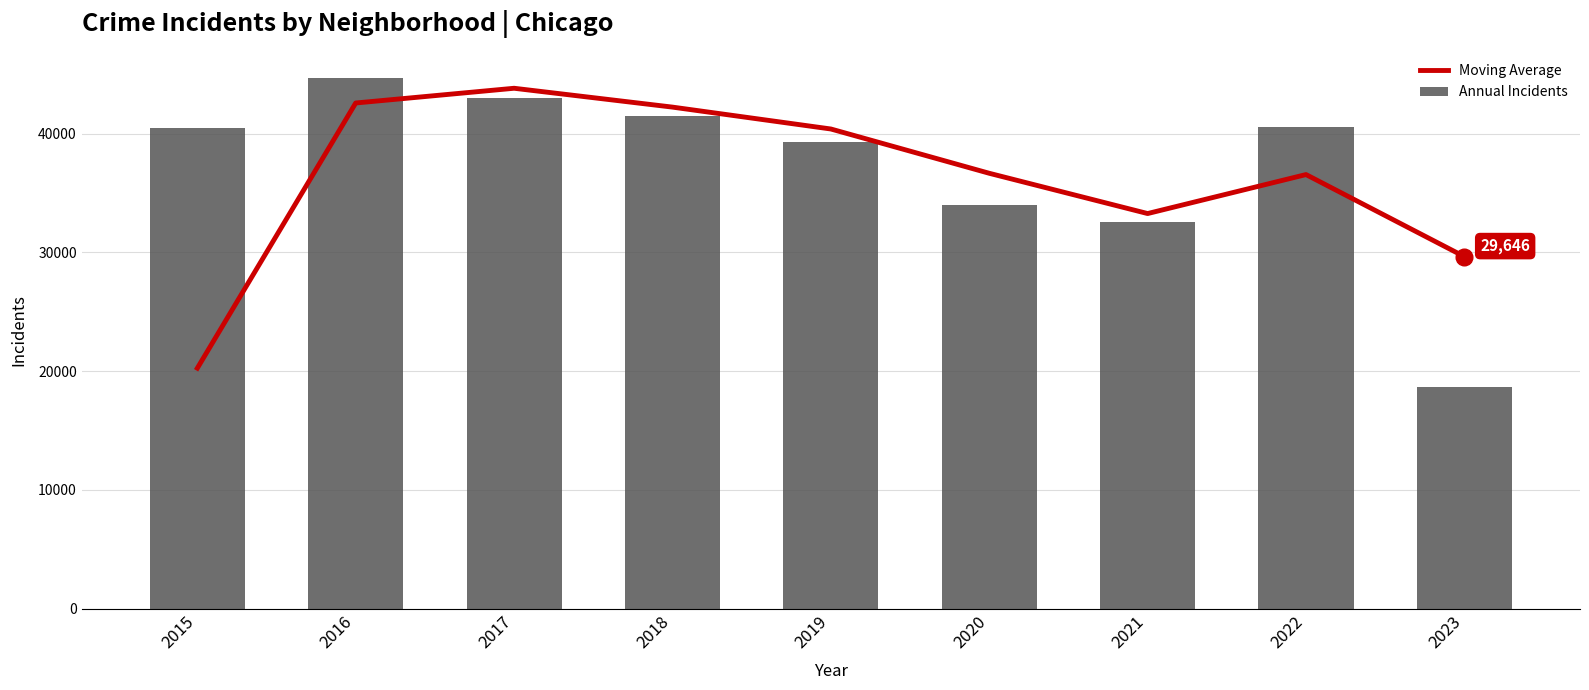

What is the difference between the maximum and minimum values in the Moving Average series?

23568.5